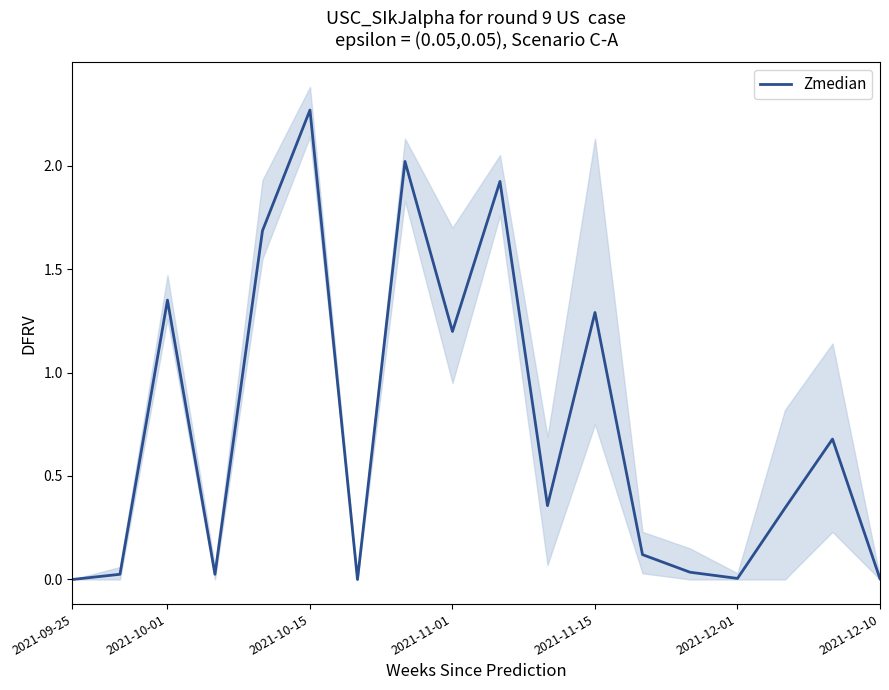

True or false: Zmedian has a value of -1.3 at 2021-09-25.

False